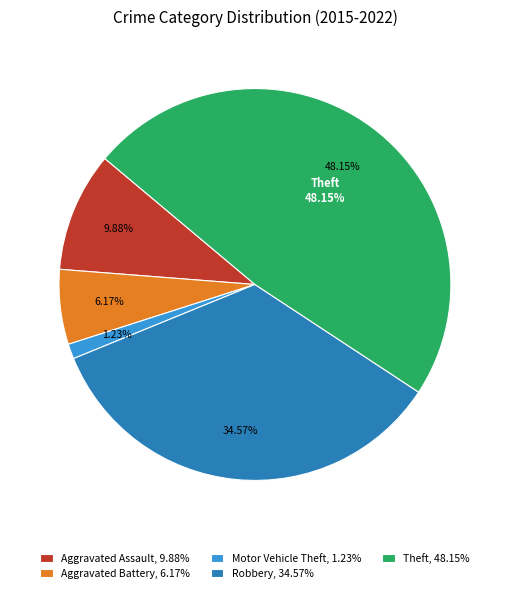

To the nearest percent, what is the average slice percentage?

20%